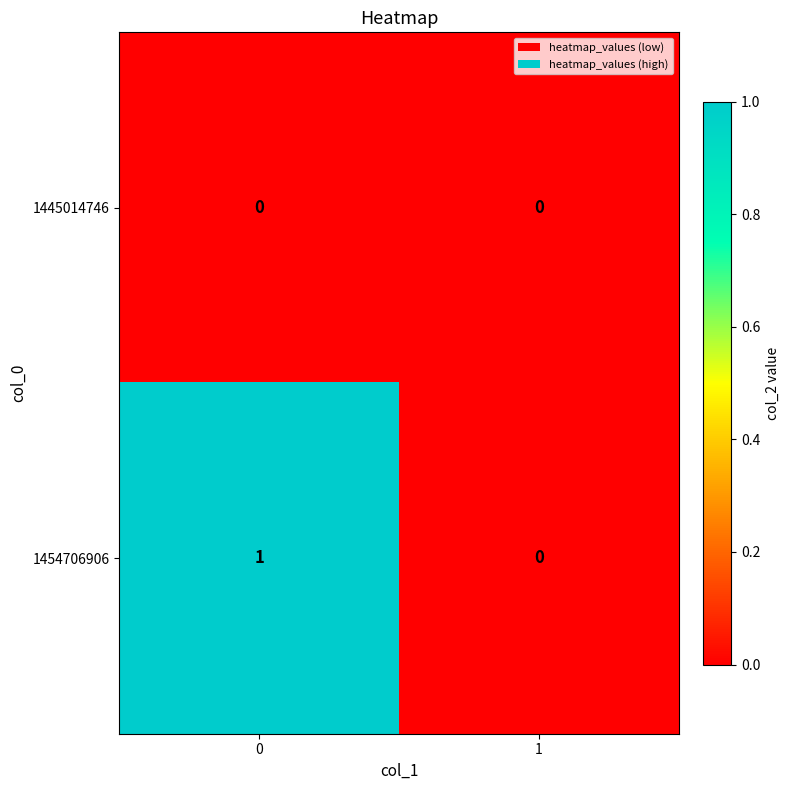

Reading right to left, transcribe all the data shown in this chart.

1445014746: 1=0	0=0
1454706906: 1=0	0=1